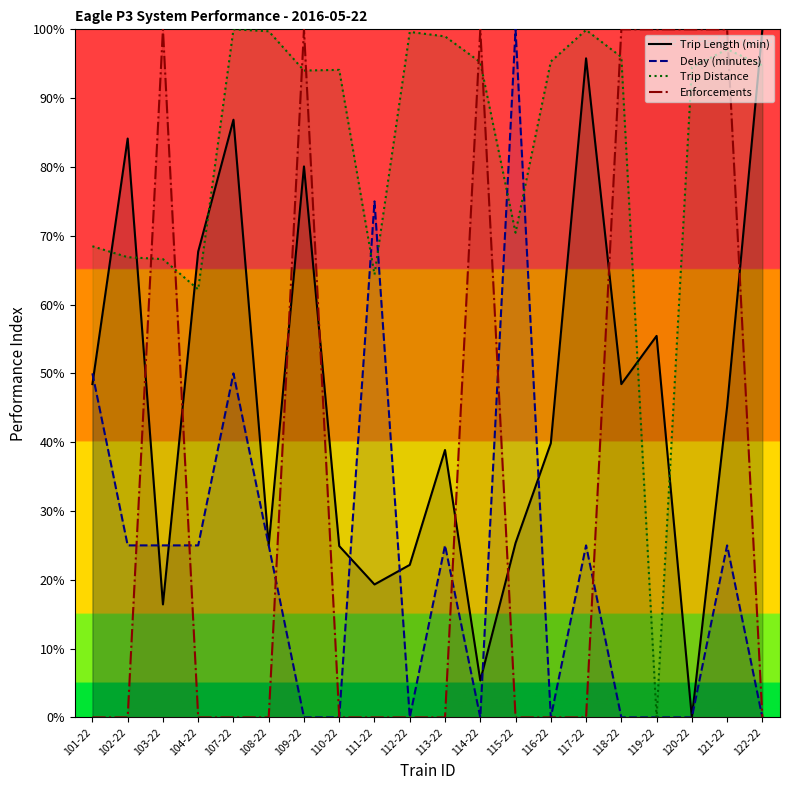

Reading right to left, list all the values displayed in this chart.

Trip Length (min): 100.0	45.2	0.0	55.4	48.4	95.8	39.8	25.3	5.4	38.9	22.2	19.3	24.9	80.1	25.0	86.9	67.7	16.4	84.1	48.4
Delay (minutes): 0.0	25.0	0.0	0.0	0.0	25.0	0.0	100.0	0.0	25.0	0.0	75.0	0.0	0.0	25.0	50.0	25.0	25.0	25.0	50.0
Trip Distance: 94.8	97.1	94.5	0.0	96.0	99.9	95.3	70.4	95.2	99.0	99.6	64.4	94.1	94.0	99.7	100.0	62.2	66.6	66.9	68.5
Enforcements: 0.0	100.0	100.0	100.0	100.0	0.0	0.0	0.0	100.0	0.0	0.0	0.0	0.0	100.0	0.0	0.0	0.0	100.0	0.0	0.0